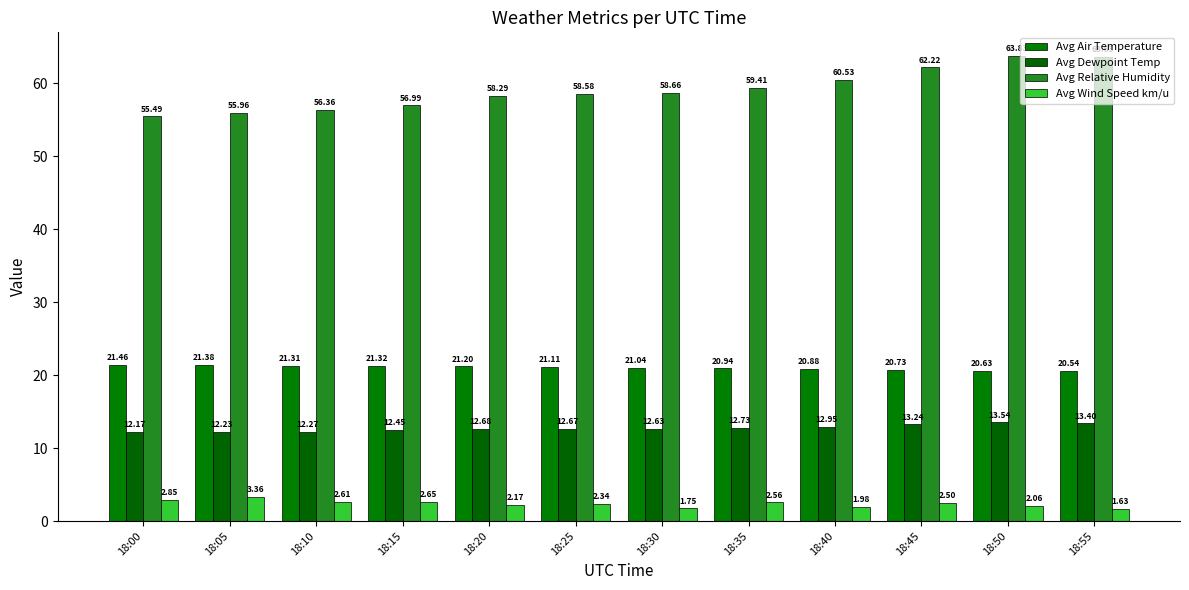

What is the total value across all series at 18:35?

95.6